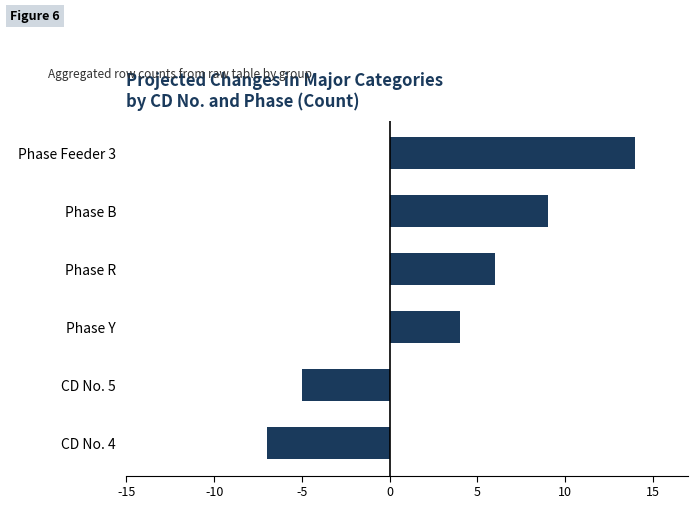

Reading bottom to top, what are all the values shown in this chart?

CD No. 4=-7	CD No. 5=-5	Phase Y=4	Phase R=6	Phase B=9	Phase Feeder 3=14